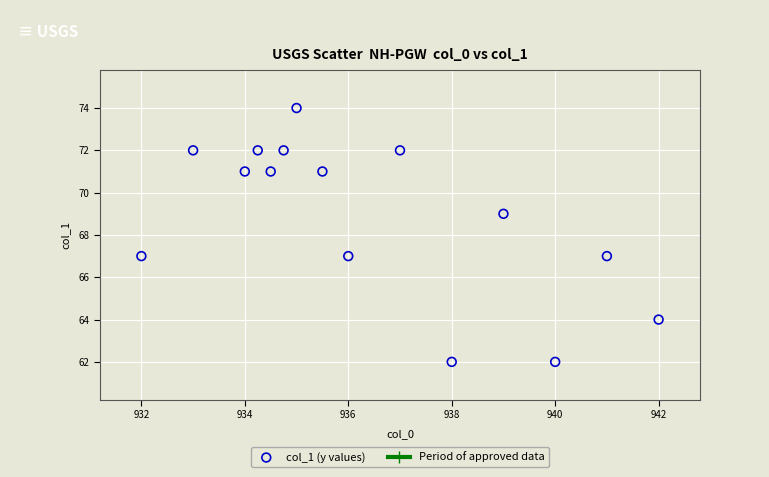

What is the range of Y values (max minus min)?

12